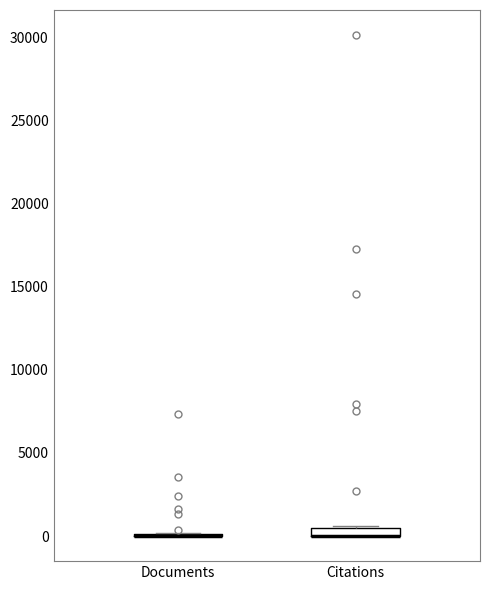

Where is the upper edge of the box for Citations on the y-axis? The values are not printed on the chart, so give them approximately, as read against the axis.

500